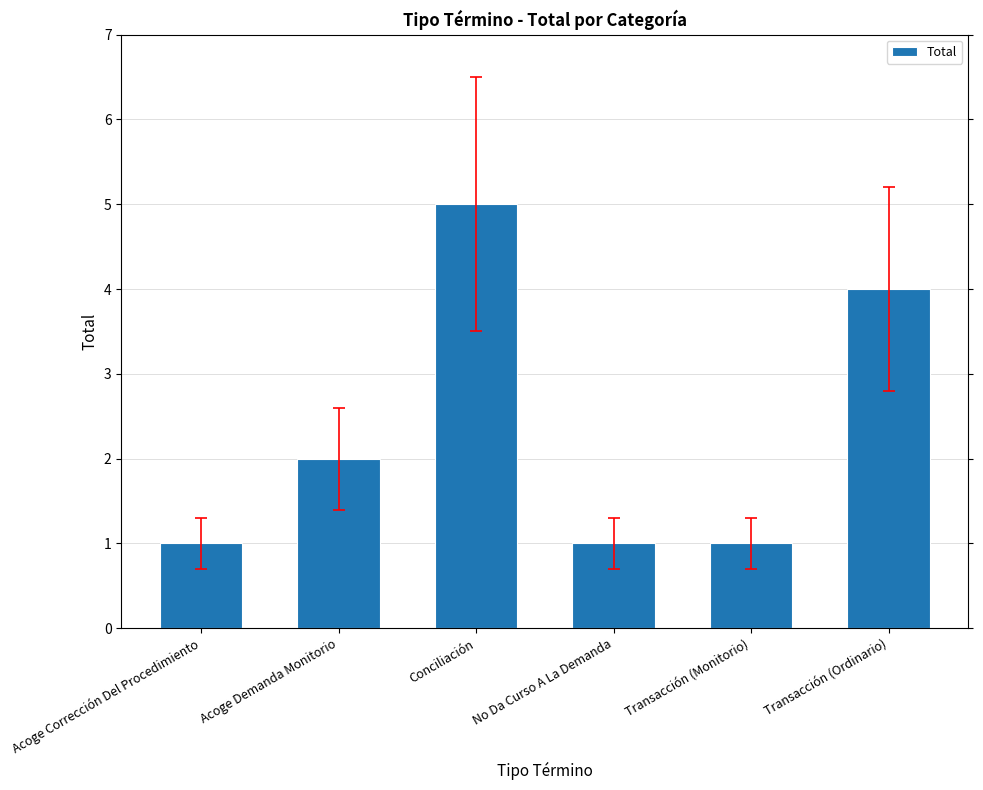

What is the difference between the values at No Da Curso A La Demanda and Transacción (Ordinario)?

3